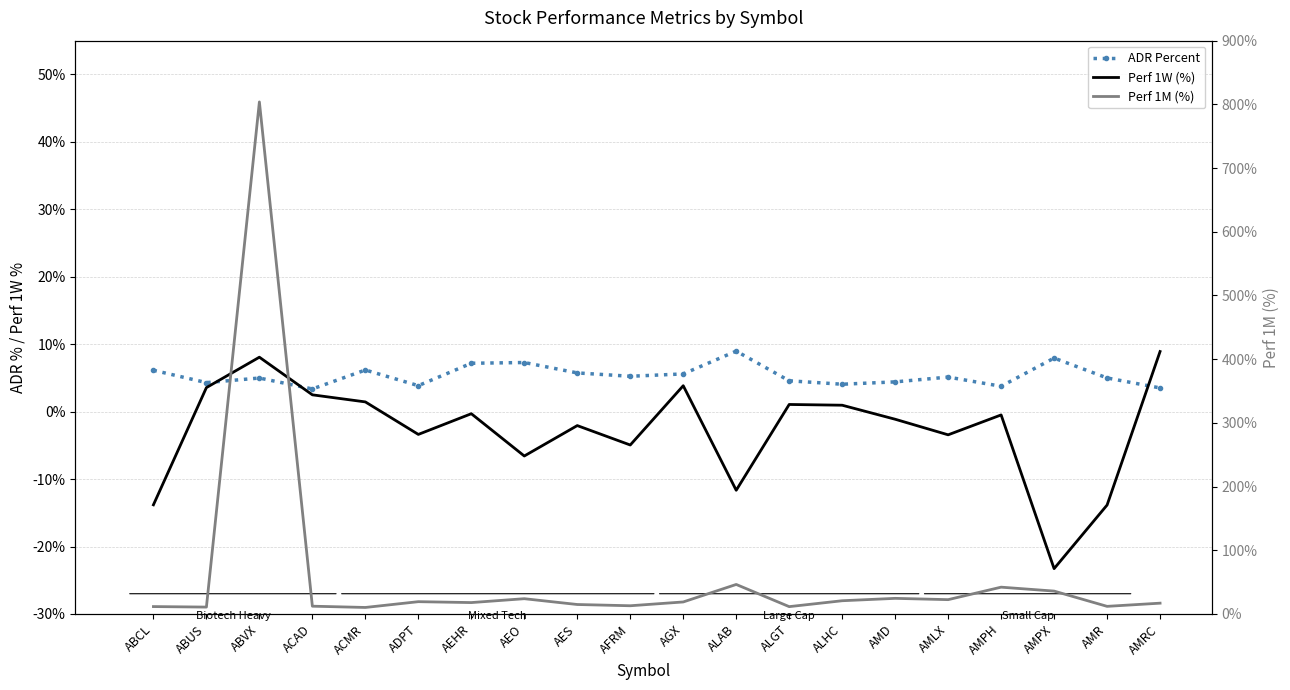

How many data points in Perf 1M (%) are less than 18?

10